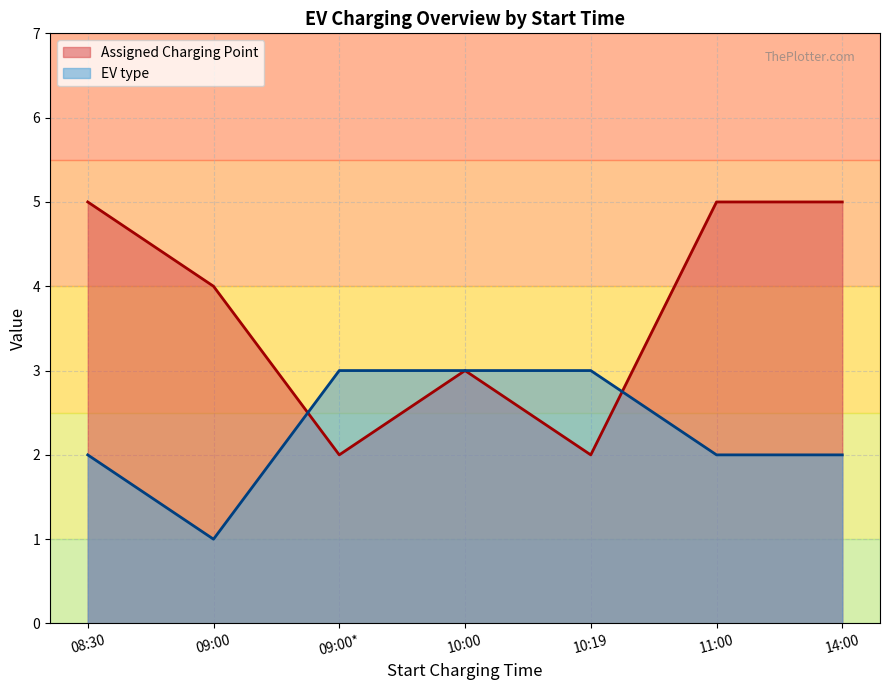

After their last crossing, which series has the higher values: Assigned Charging Point or EV type?

EV type